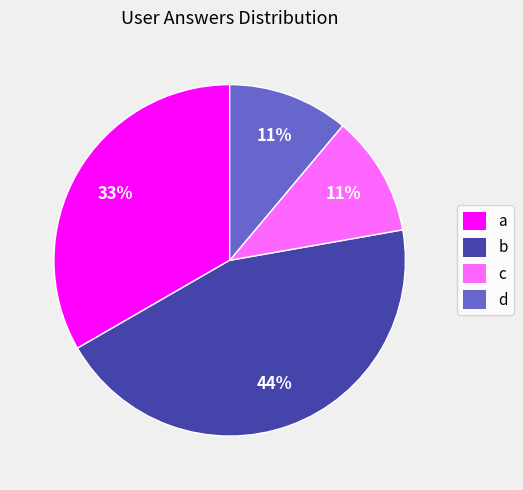

What is the ratio of the value at b to the value at c?

4.0